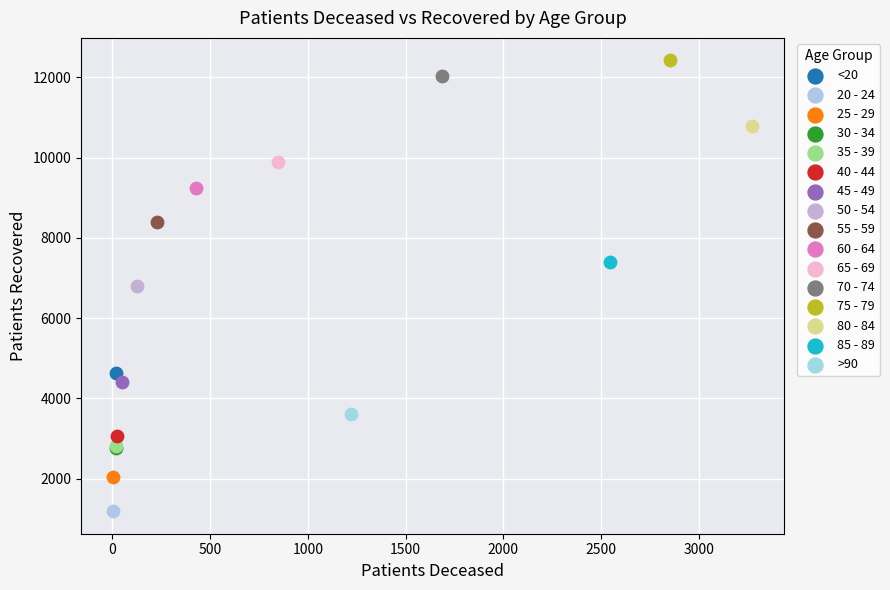

What are all the series names shown in the legend?

<20, 20 - 24, 25 - 29, 30 - 34, 35 - 39, 40 - 44, 45 - 49, 50 - 54, 55 - 59, 60 - 64, 65 - 69, 70 - 74, 75 - 79, 80 - 84, 85 - 89, >90